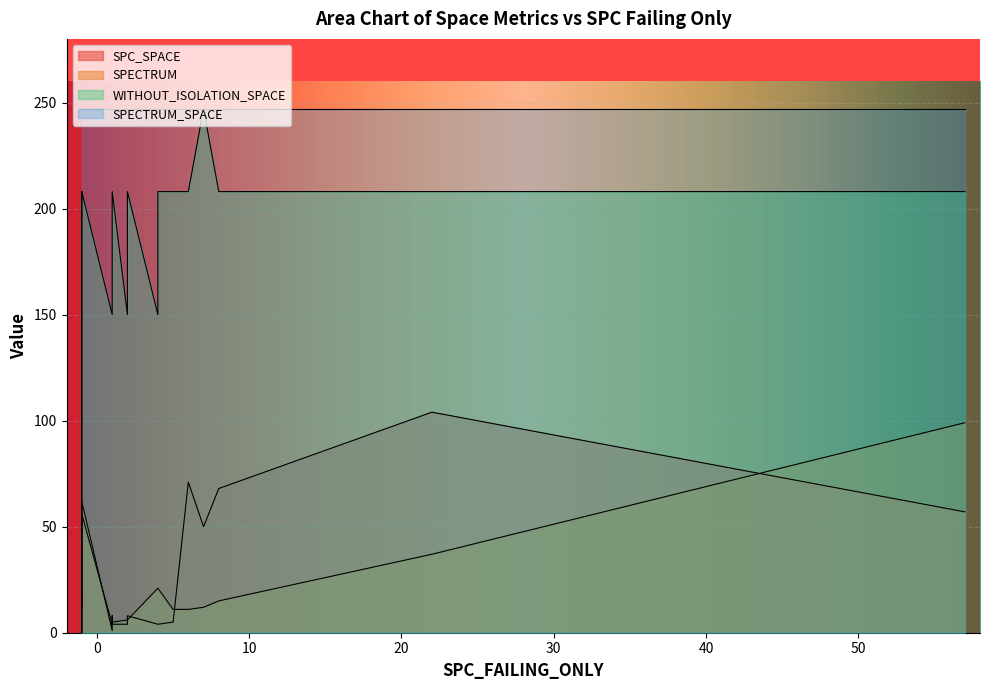

What value does the SPECTRUM_SPACE series have at 10?

247